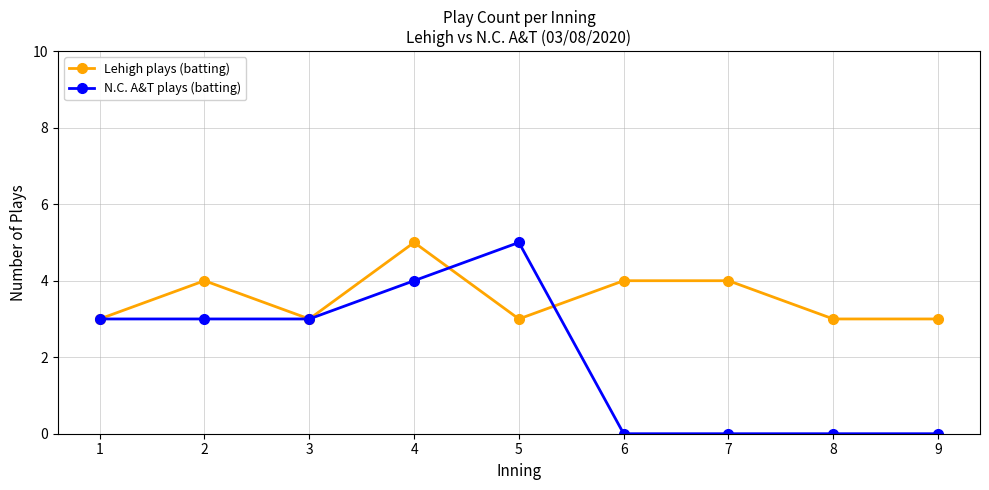

What are all the series names shown in the legend?

Lehigh plays (batting), N.C. A&T plays (batting)